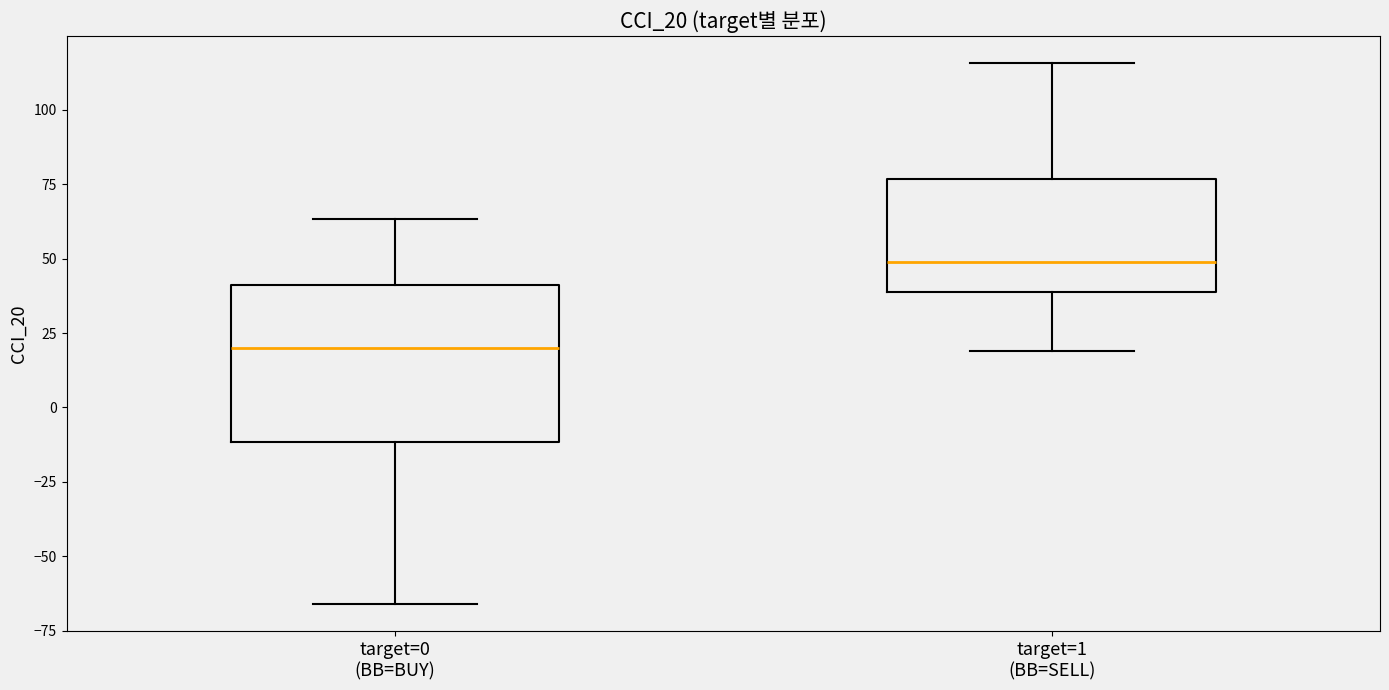

Which box's median line is the lowest?

target=0 (BB=BUY)